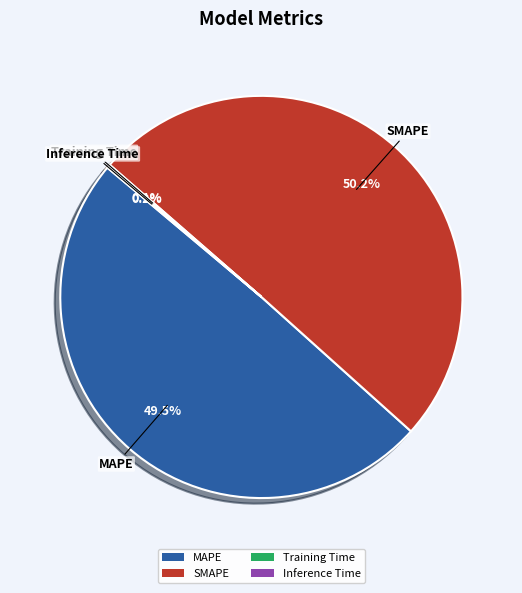

What is the majority slice?

SMAPE